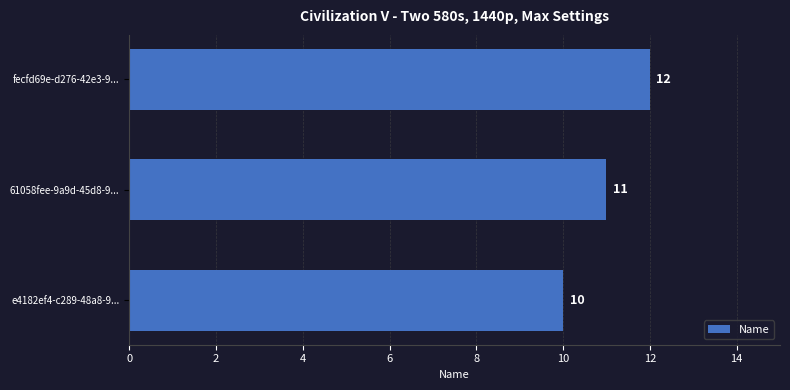

Which has a higher value, e4182ef4-c289-48a8-9... or 61058fee-9a9d-45d8-9...?

61058fee-9a9d-45d8-9...